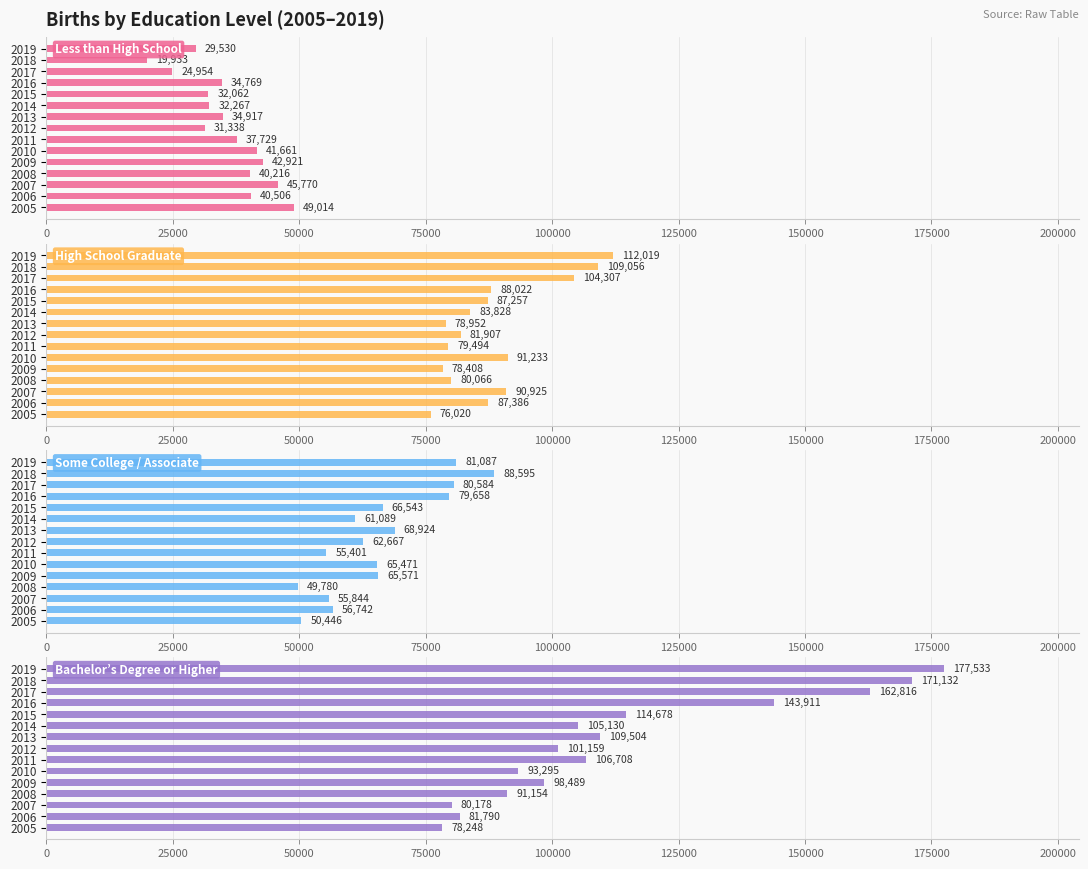

What is the difference between the maximum and second lowest values in the Some College / Associate series?

38149